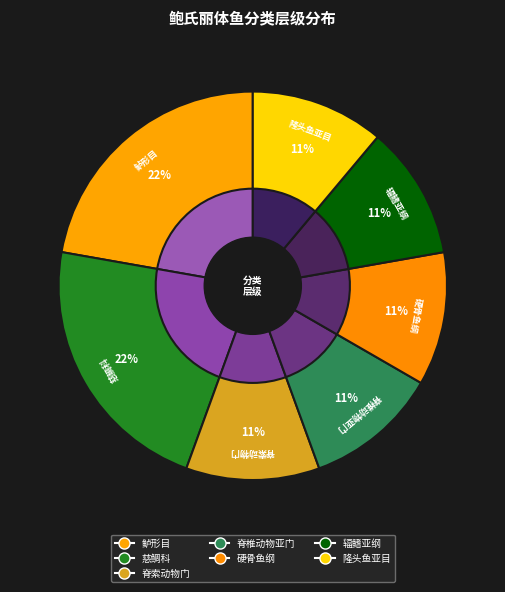

What is the ratio of the value at 辐鳍亚纲 to the value at 慈鲷科?

0.5